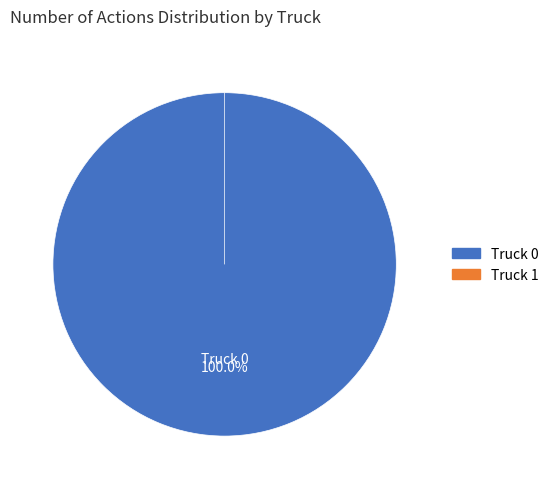

Which slice represents more than half of the pie?

Truck 0